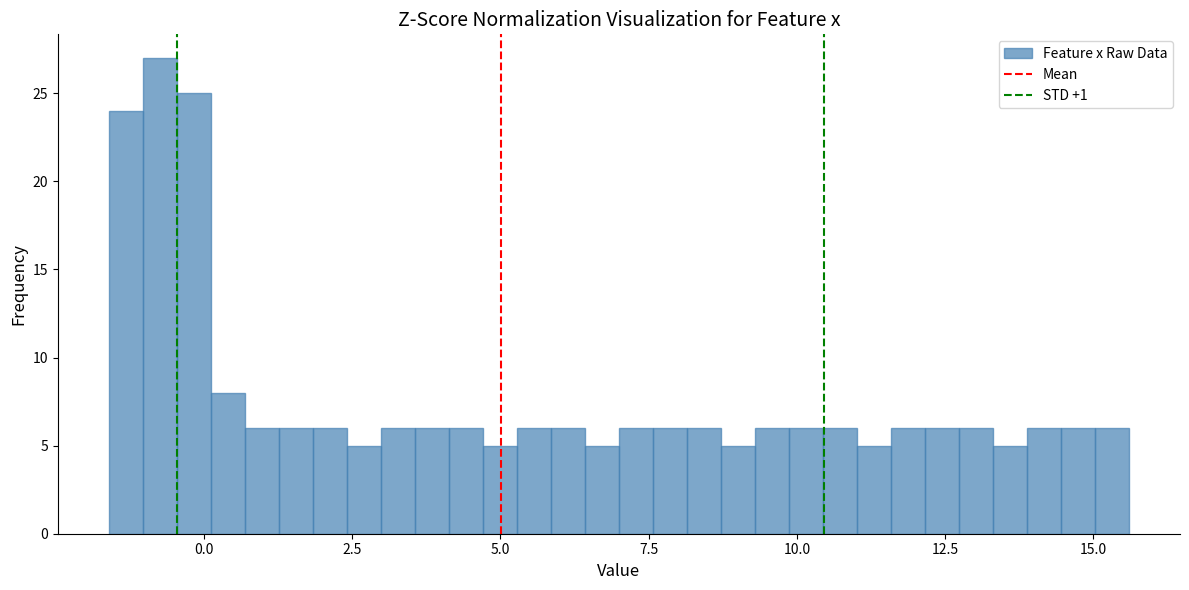

Around what value on the x-axis is the tallest bar? Give the approximate position of its centre, as read against the axis.

-0.5